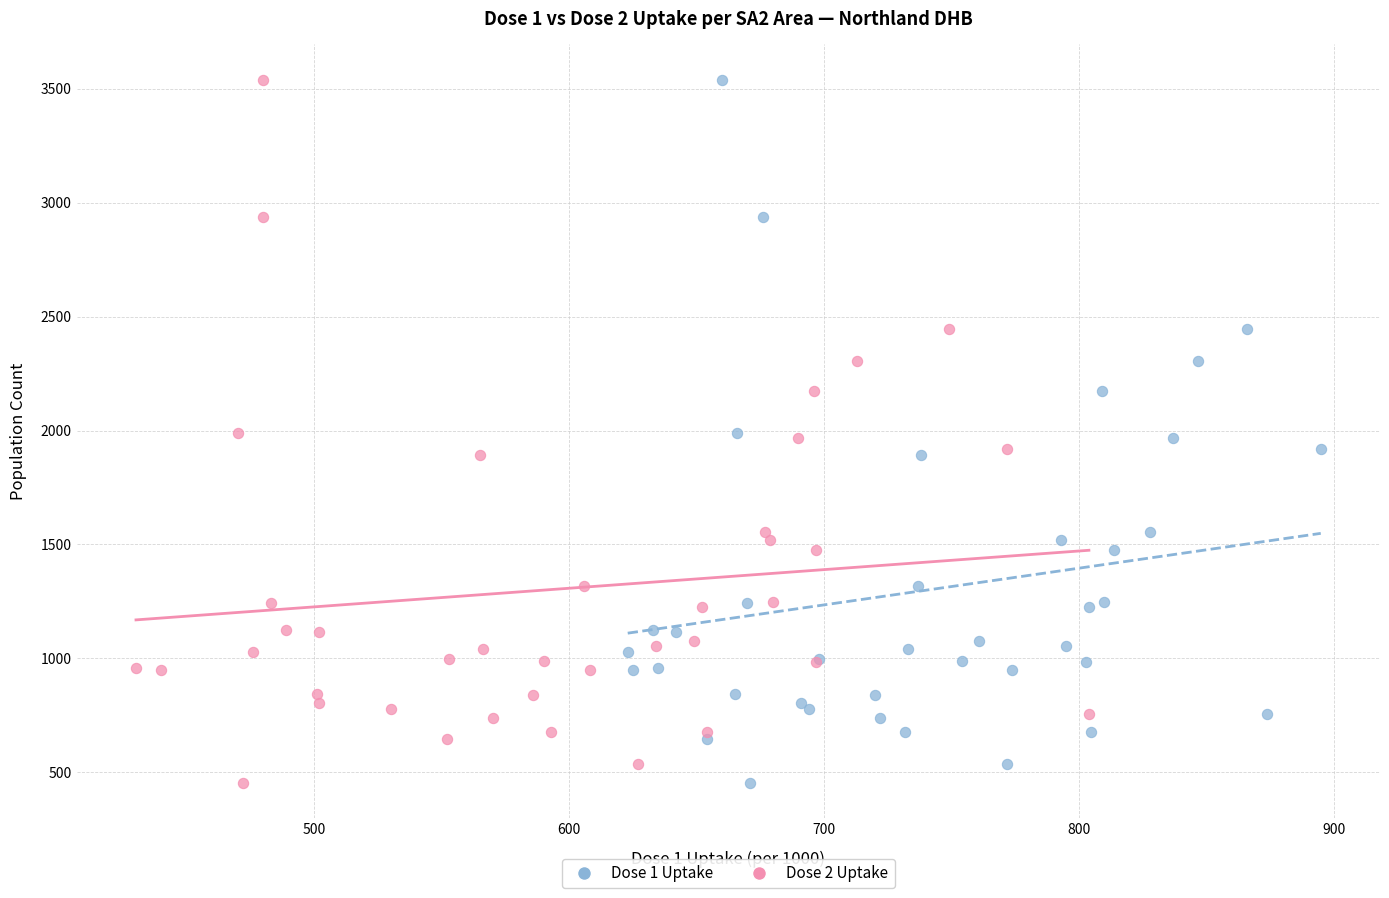

What are all the series names shown in the legend?

Dose 1 Uptake, Dose 2 Uptake